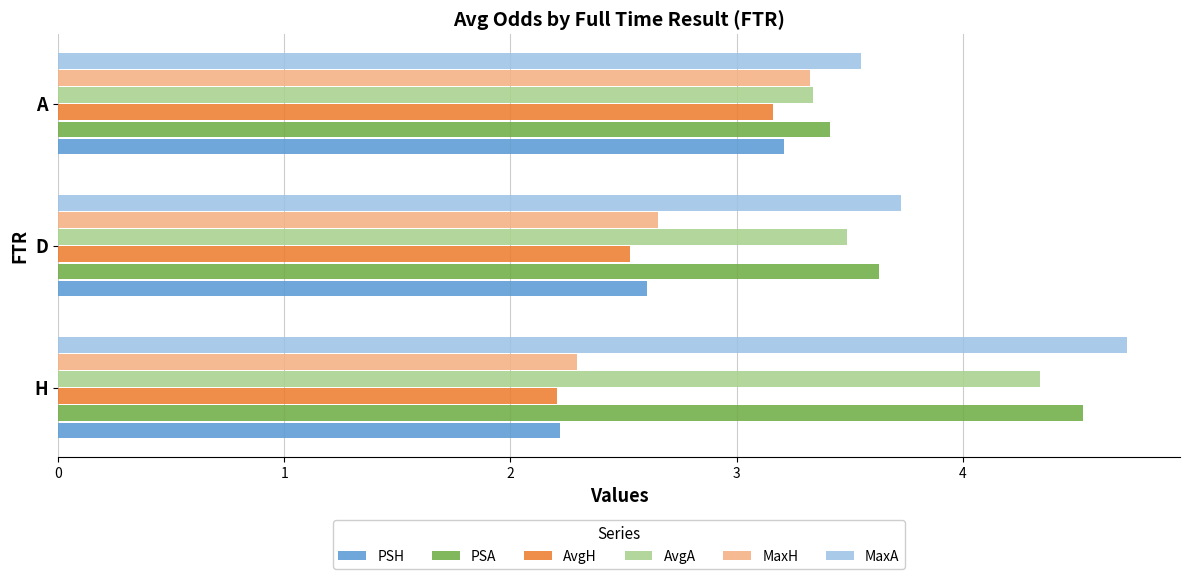

List the labels in order of PSH value, largest first.

A, D, H